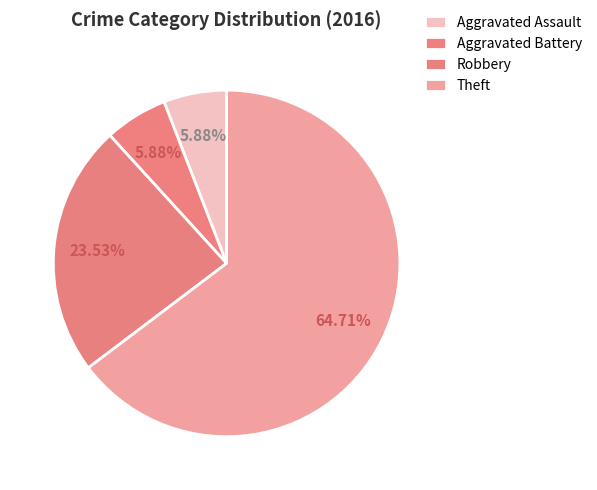

How many segments does this pie chart have?

4